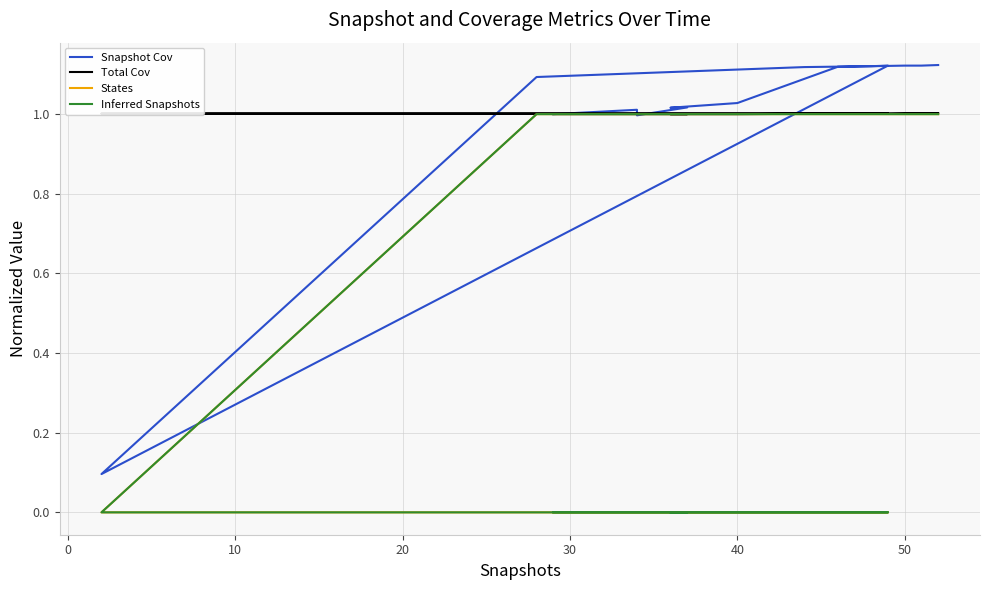

How many Total Cov values are between 1 and 2?

20